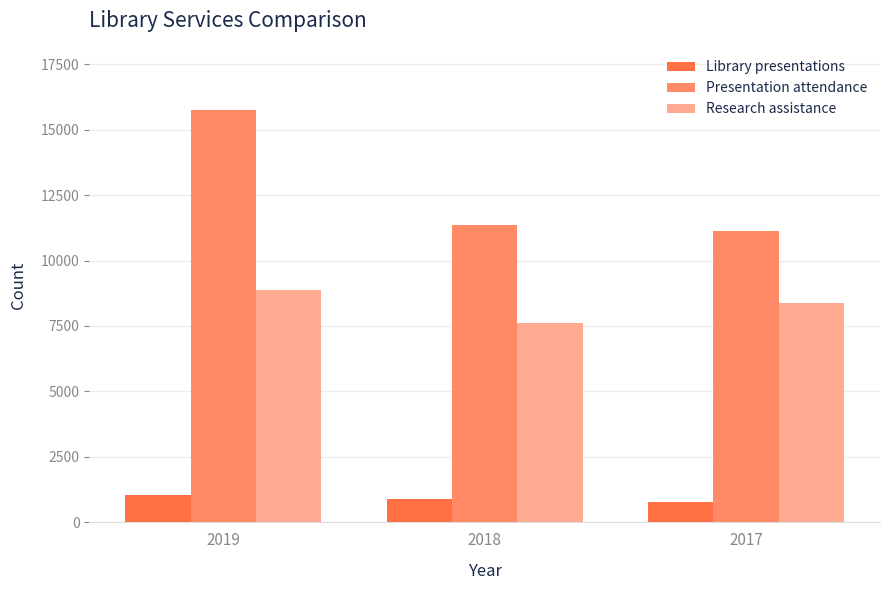

Between 2019 and 2017, which series saw the biggest shift?

Presentation attendance